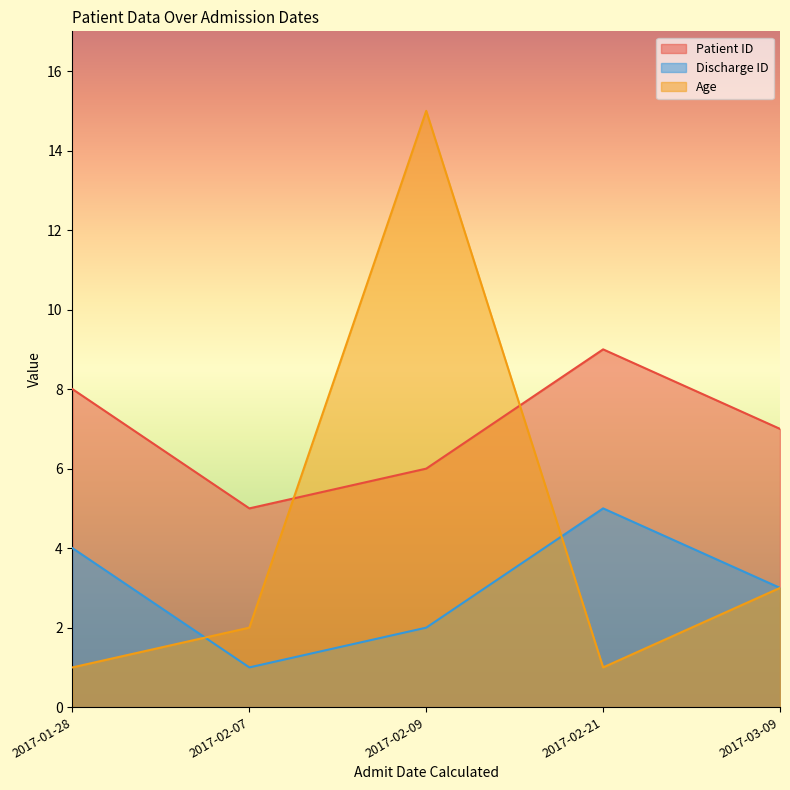

What is the label of the 4th point from the right?

2017-02-07